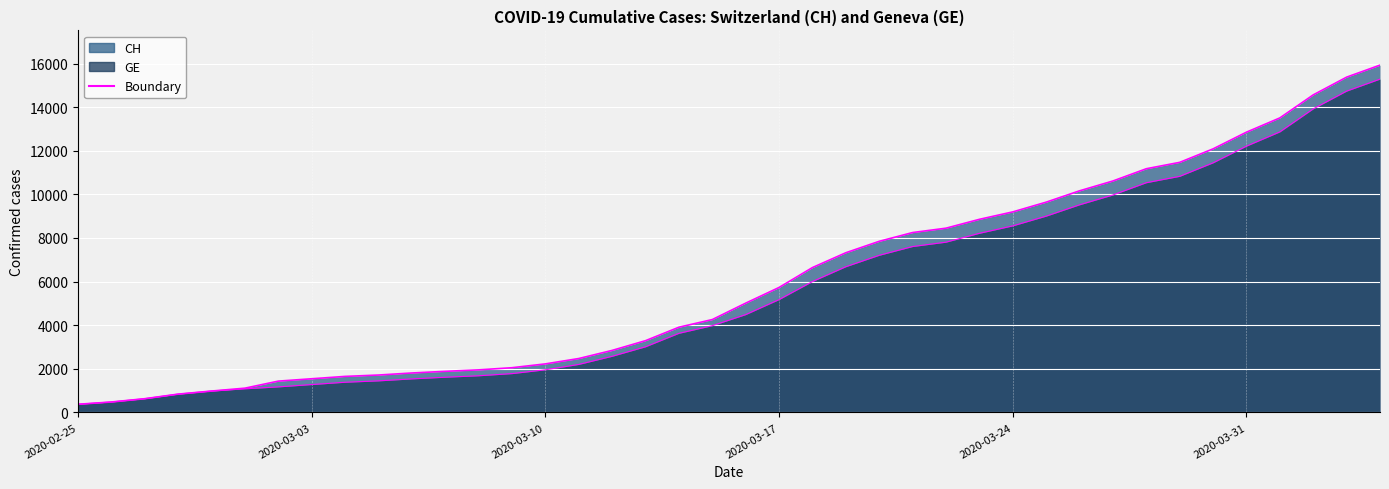

Reading left to right, what are all the values shown in this chart?

CH boundary: 375	479	630	840	981	1113	1436	1544	1652	1715	1809	1885	1952	2051	2226	2472	2845	3291	3908	4259	5012	5731	6644	7323	7847	8249	8449	8855	9196	9642	10162	10613	11175	11467	12086	12852	13505	14561	15375	15926
GE boundary: 375	479	630	840	981	1083	1171	1278	1384	1447	1538	1614	1681	1780	1955	2201	2574	3010	3627	3978	4485	5174	6002	6681	7205	7607	7807	8213	8554	9000	9520	9971	10533	10825	11444	12210	12863	13919	14733	15284